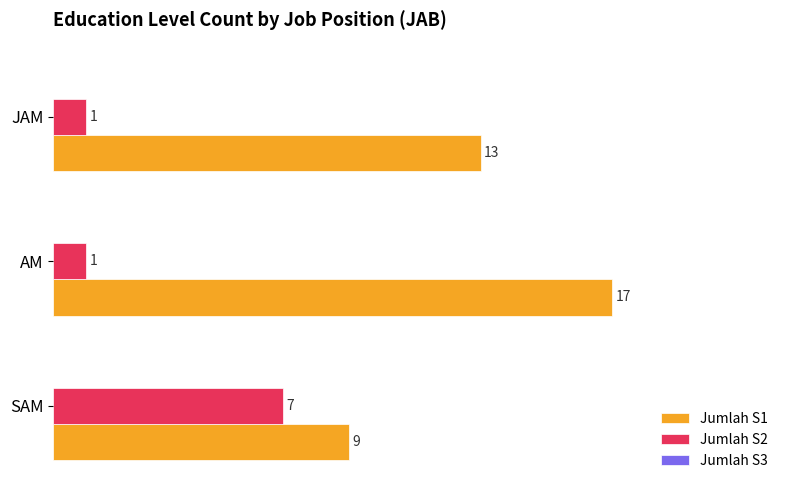

What is the sum of all Jumlah S2 values?

9